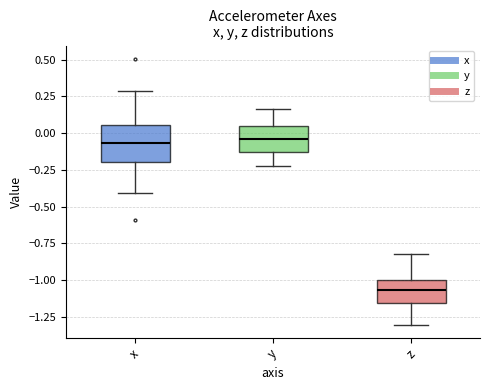

Comparing the boxes themselves (not the whiskers), which one is the tallest?

x